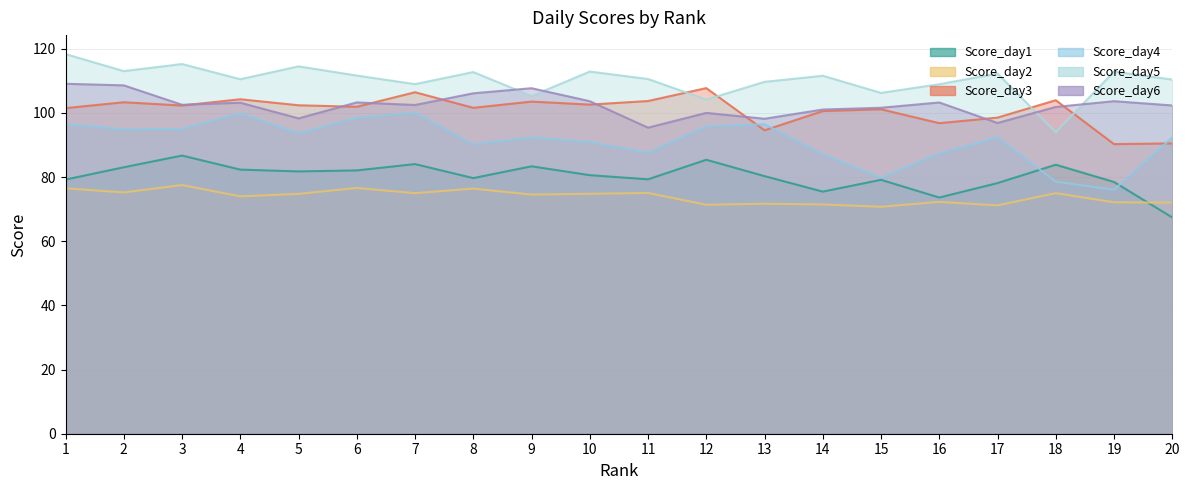

Which series has the widest spread of values?

Score_day5